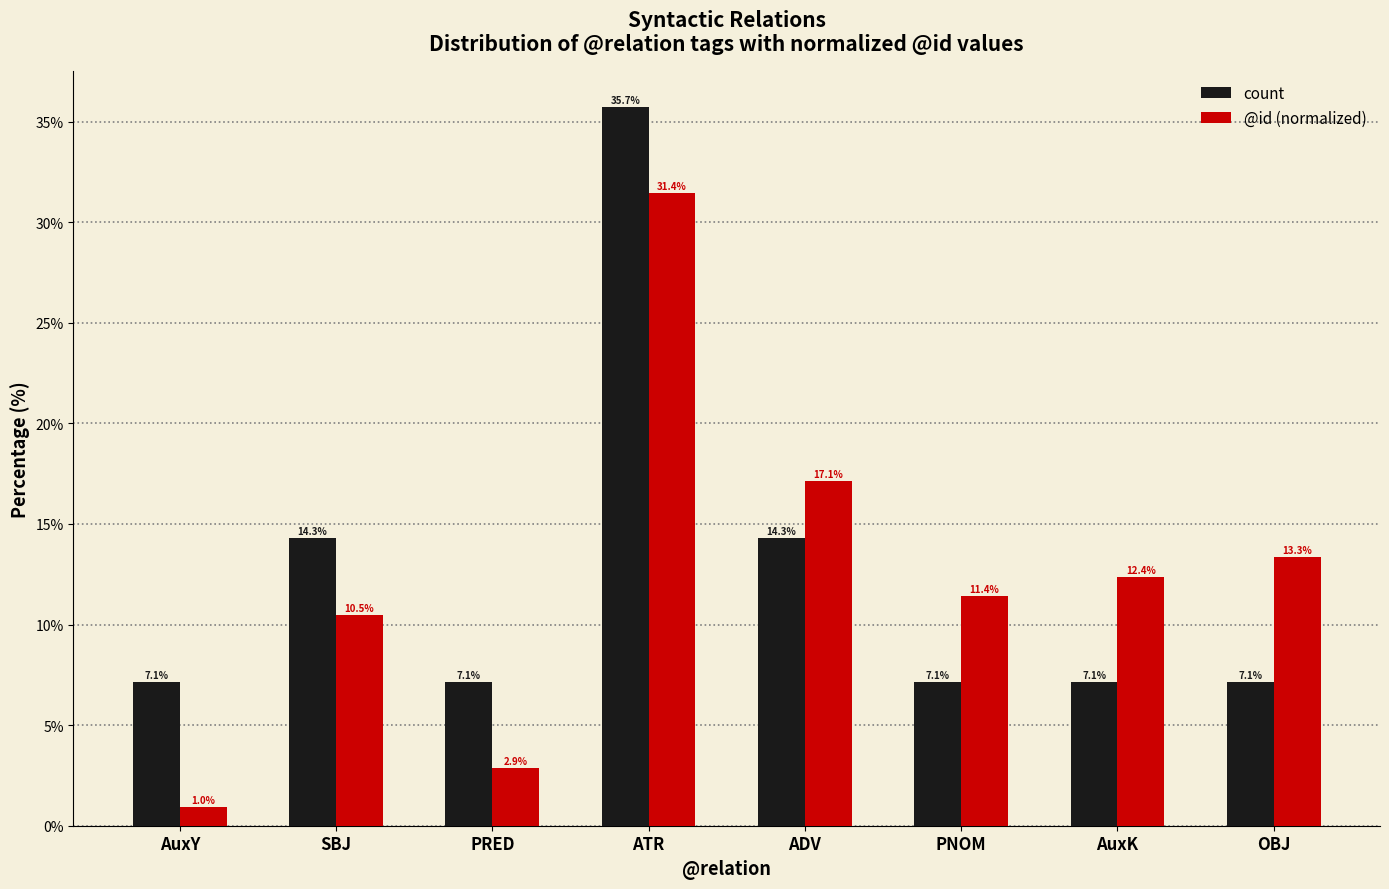

Does the chart contain stacked bars?

No